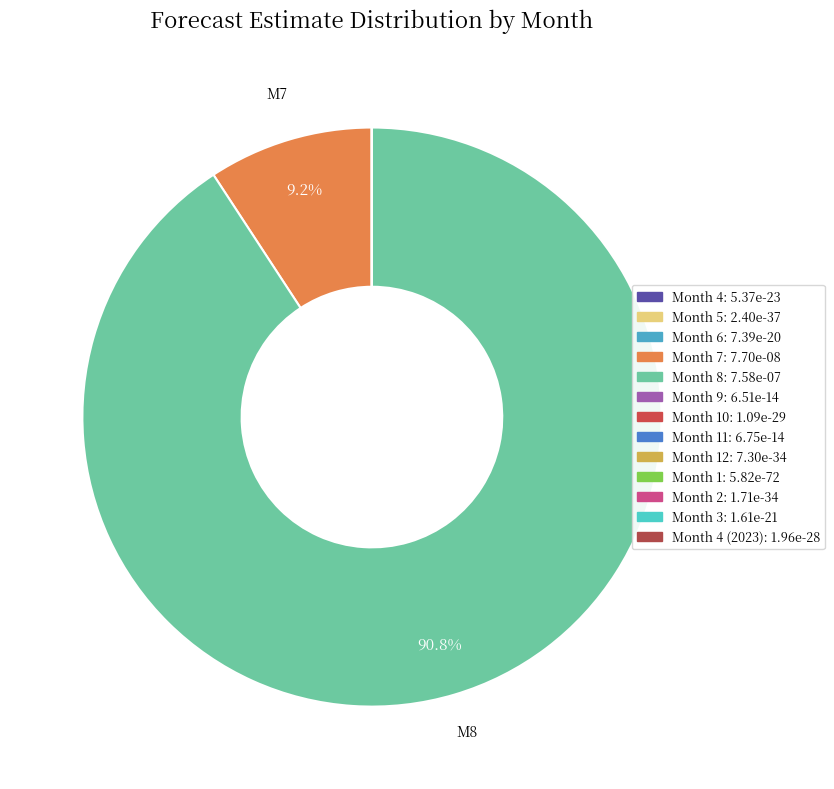

Which category has the biggest portion of the pie?

8